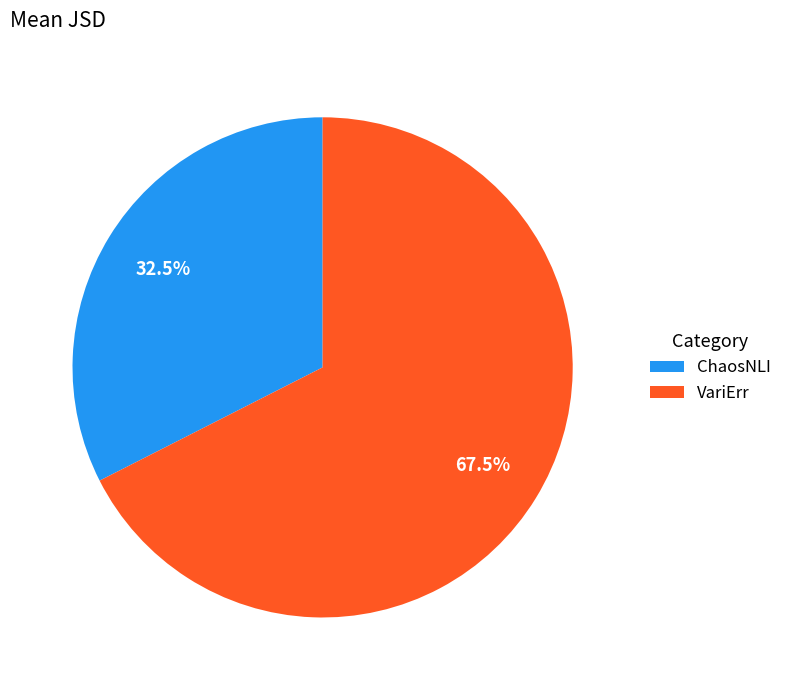

What is the majority slice?

VariErr